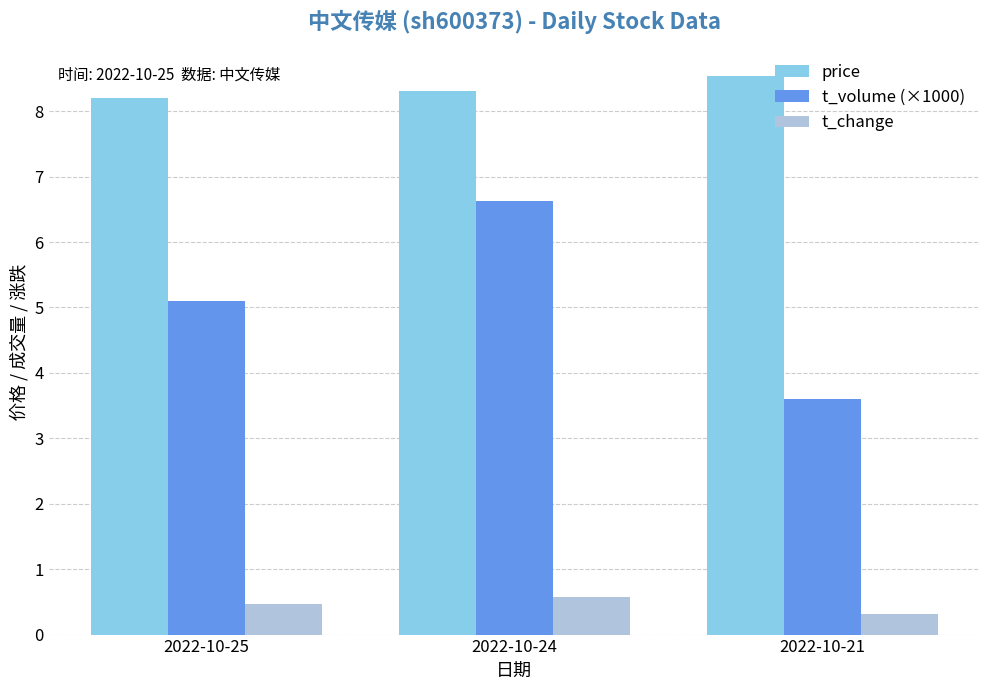

How many distinct data groups are displayed?

3